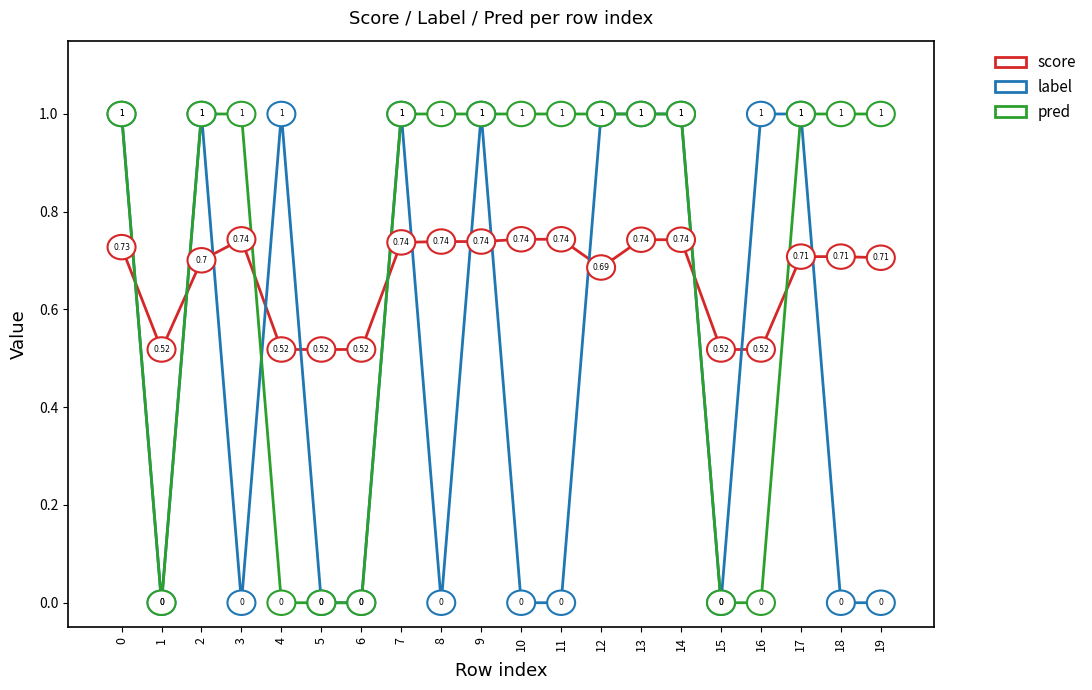

After their last crossing, which series has the higher values: pred or score?

pred